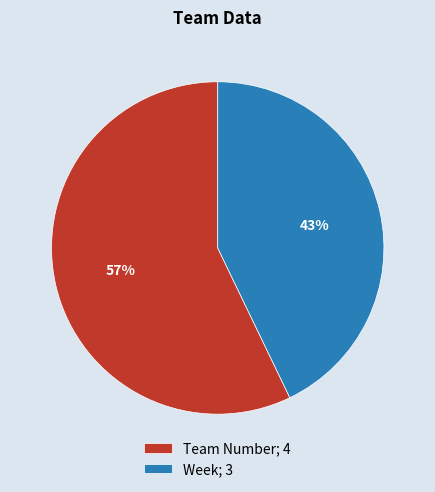

Which category has the smallest portion of the pie?

Week